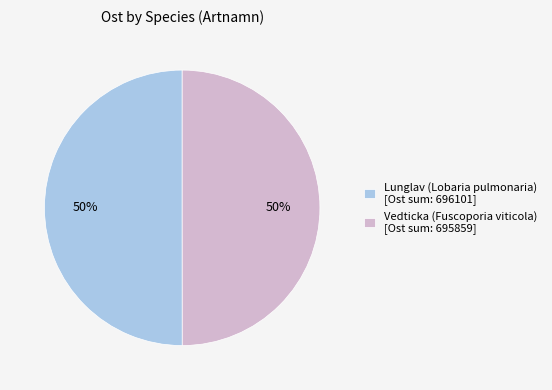

True or false: Vedticka (Fuscoporia viticola) [Ost sum: 695859] accounts for 43% of the total.

False